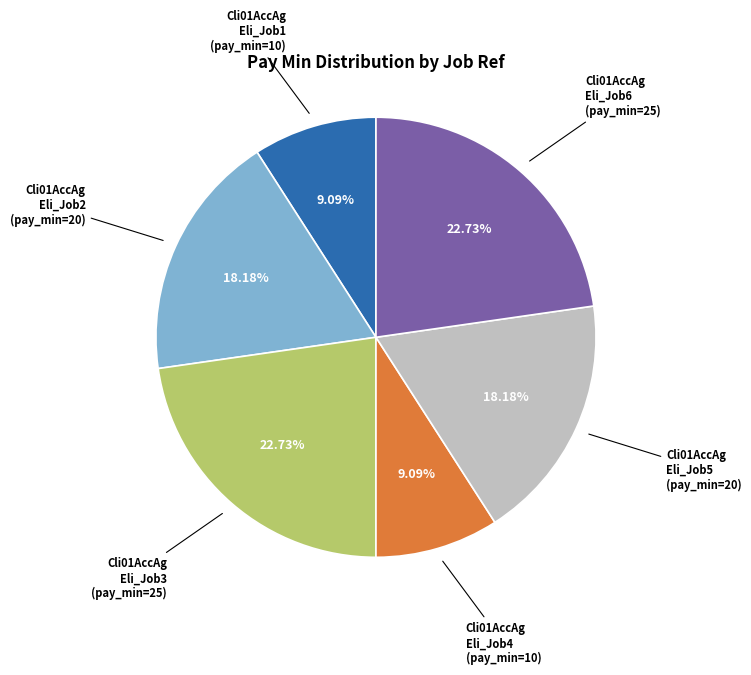

What is the ratio of the value at Cli01AccAg Eli_Job2 (pay_min=20) to the value at Cli01AccAg Eli_Job3 (pay_min=25)?

0.8